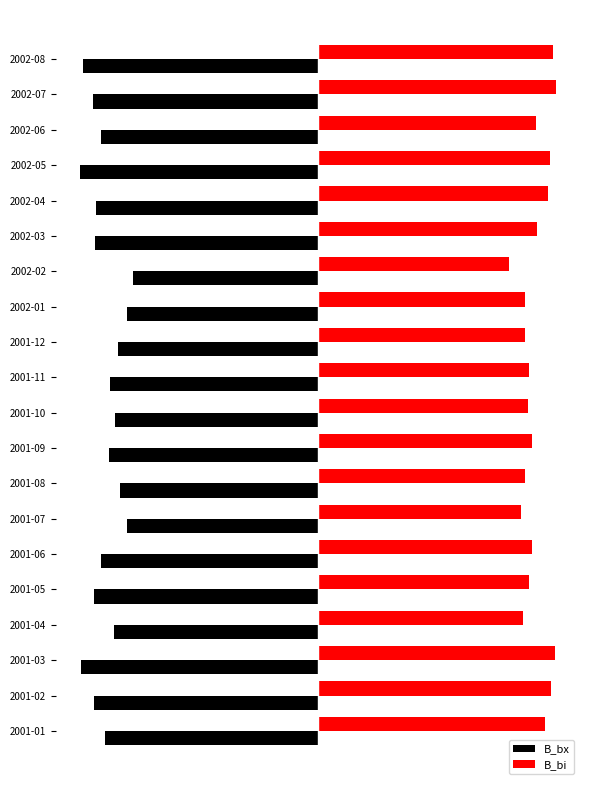

Which series has the largest range (max minus min)?

B_bx